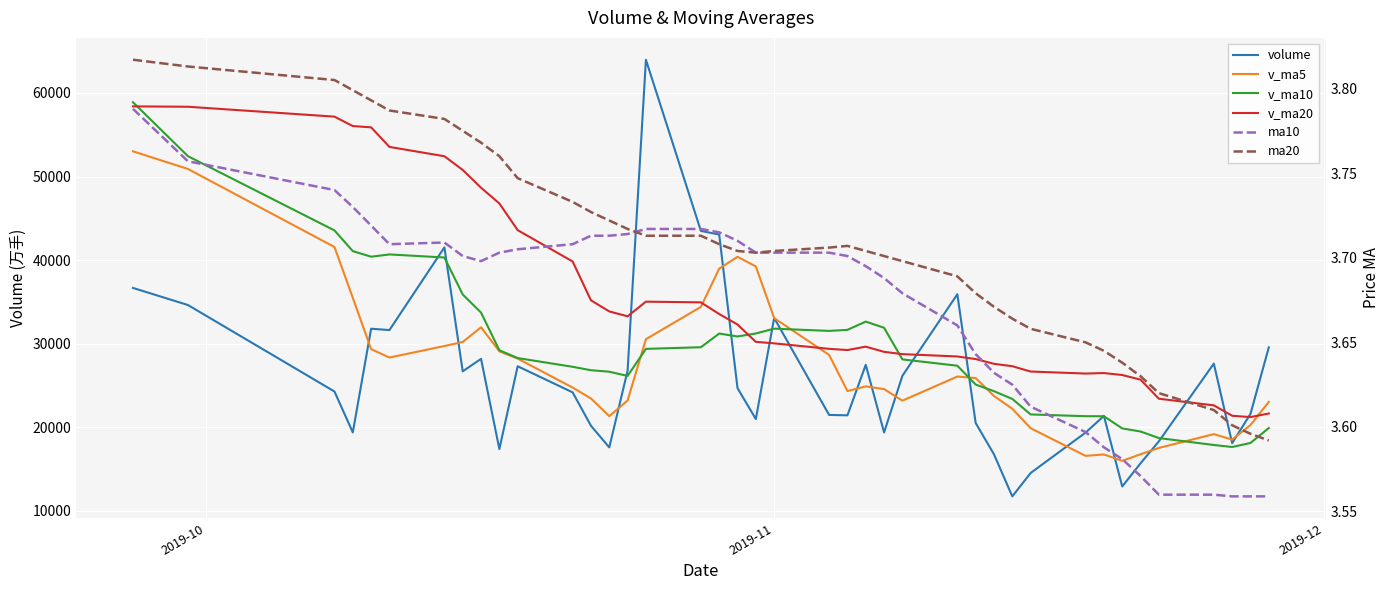

True or false: v_ma10 and ma10 intersect in this chart.

False